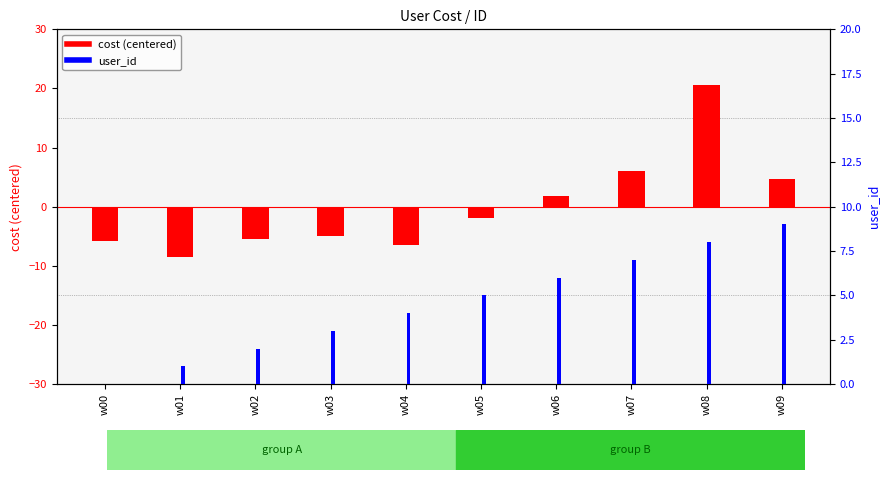

What is the value of the cost (centered) bar at the 7th from the left?

1.8